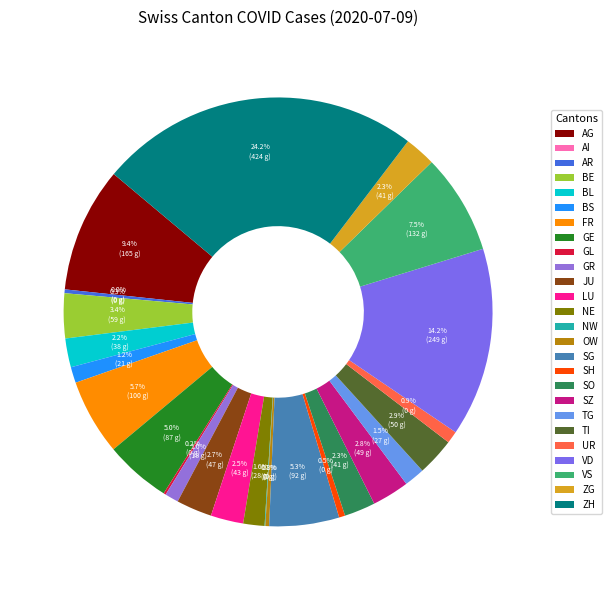

Combined, do FR and LU account for over 50%?

No